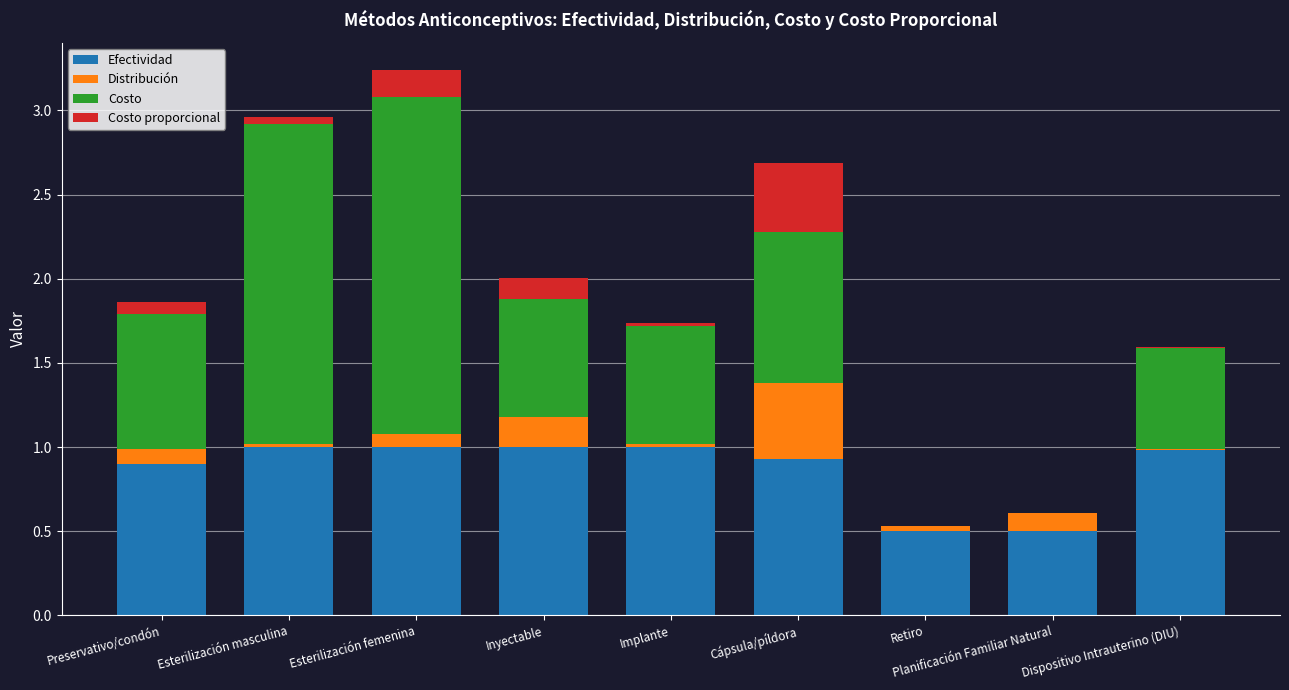

What value does the Efectividad series have at Inyectable?

1.0